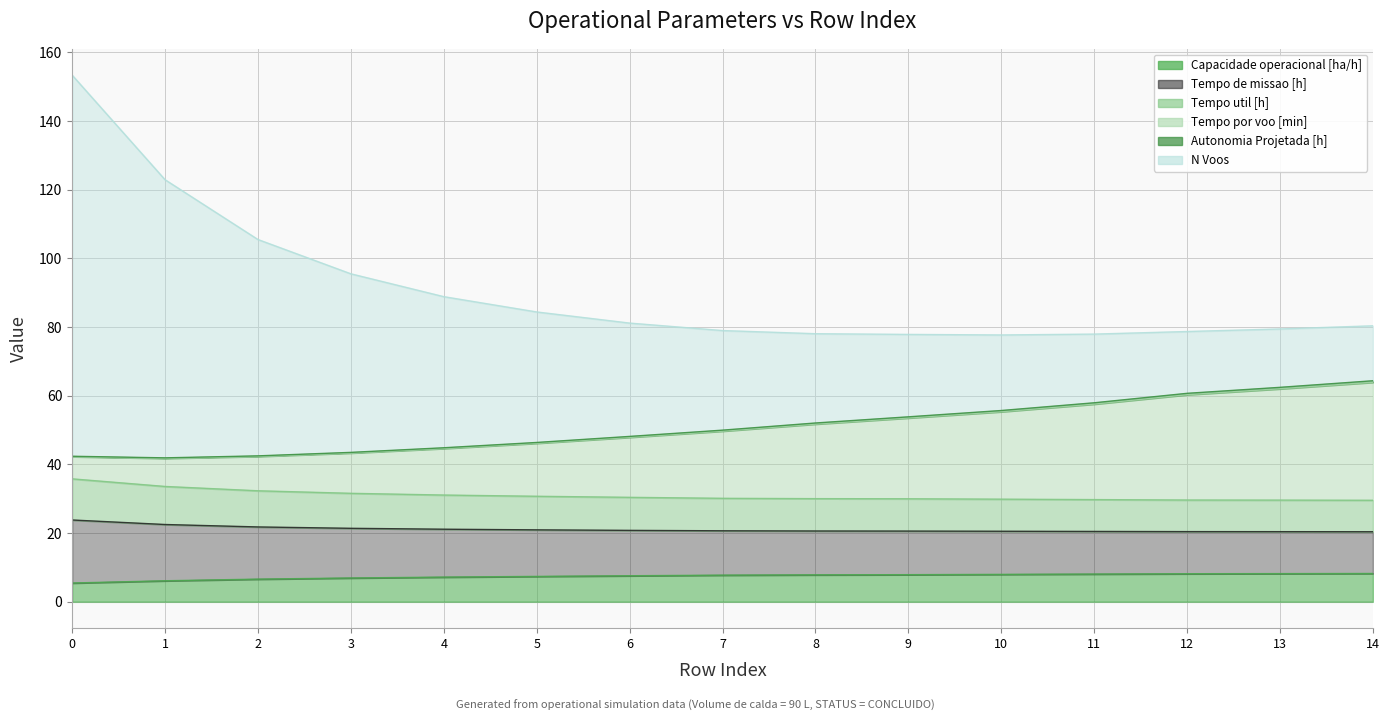

True or false: Tempo de missao [h] has more than 2 points higher than both neighbors.

False